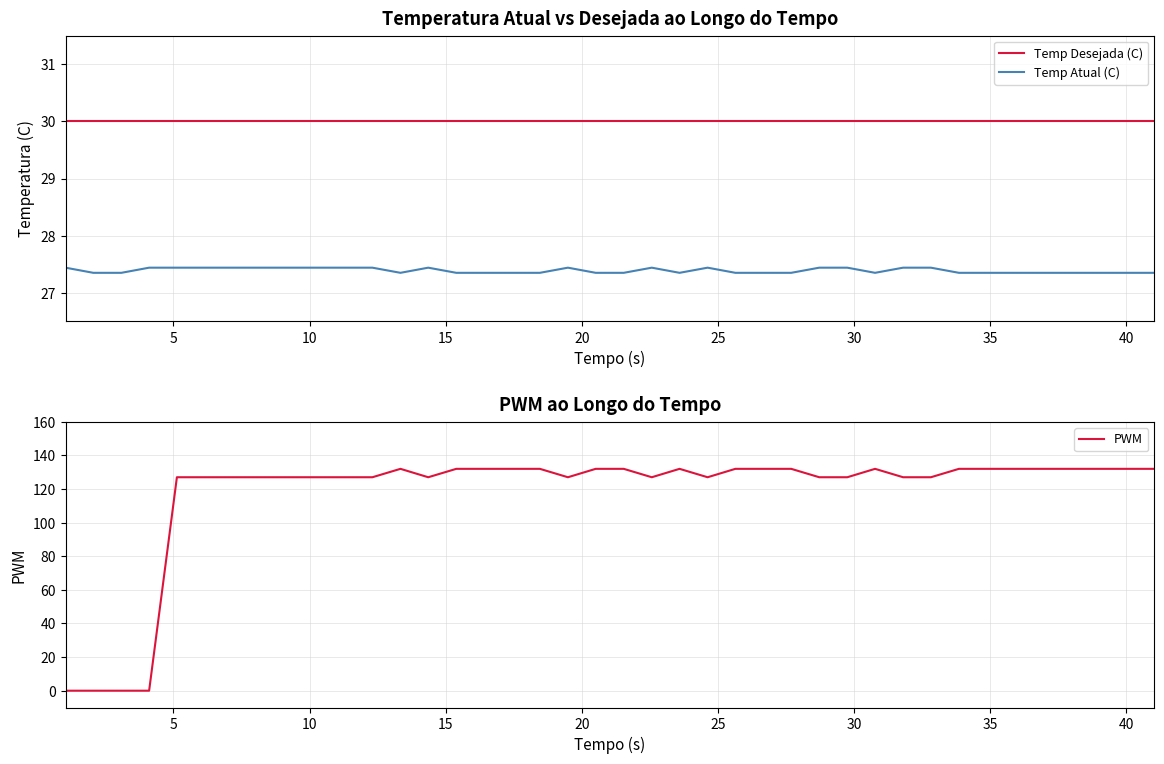

How many intersections are there between Temp Desejada (C) and PWM?

1